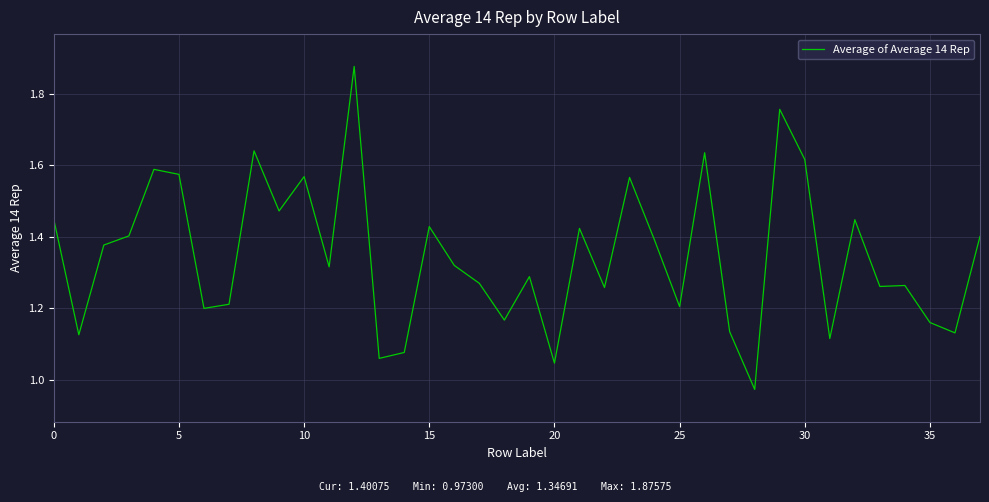

What is the difference between the maximum and minimum values?

0.9